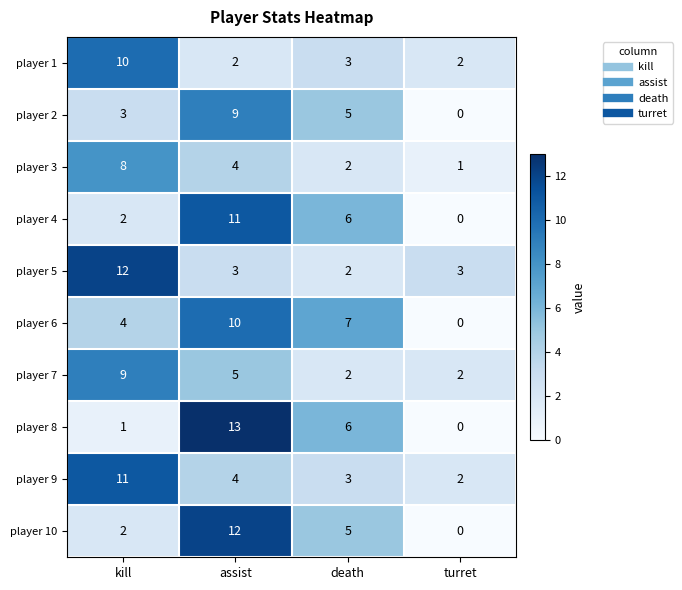

What is the average value of the player 8 series?

5